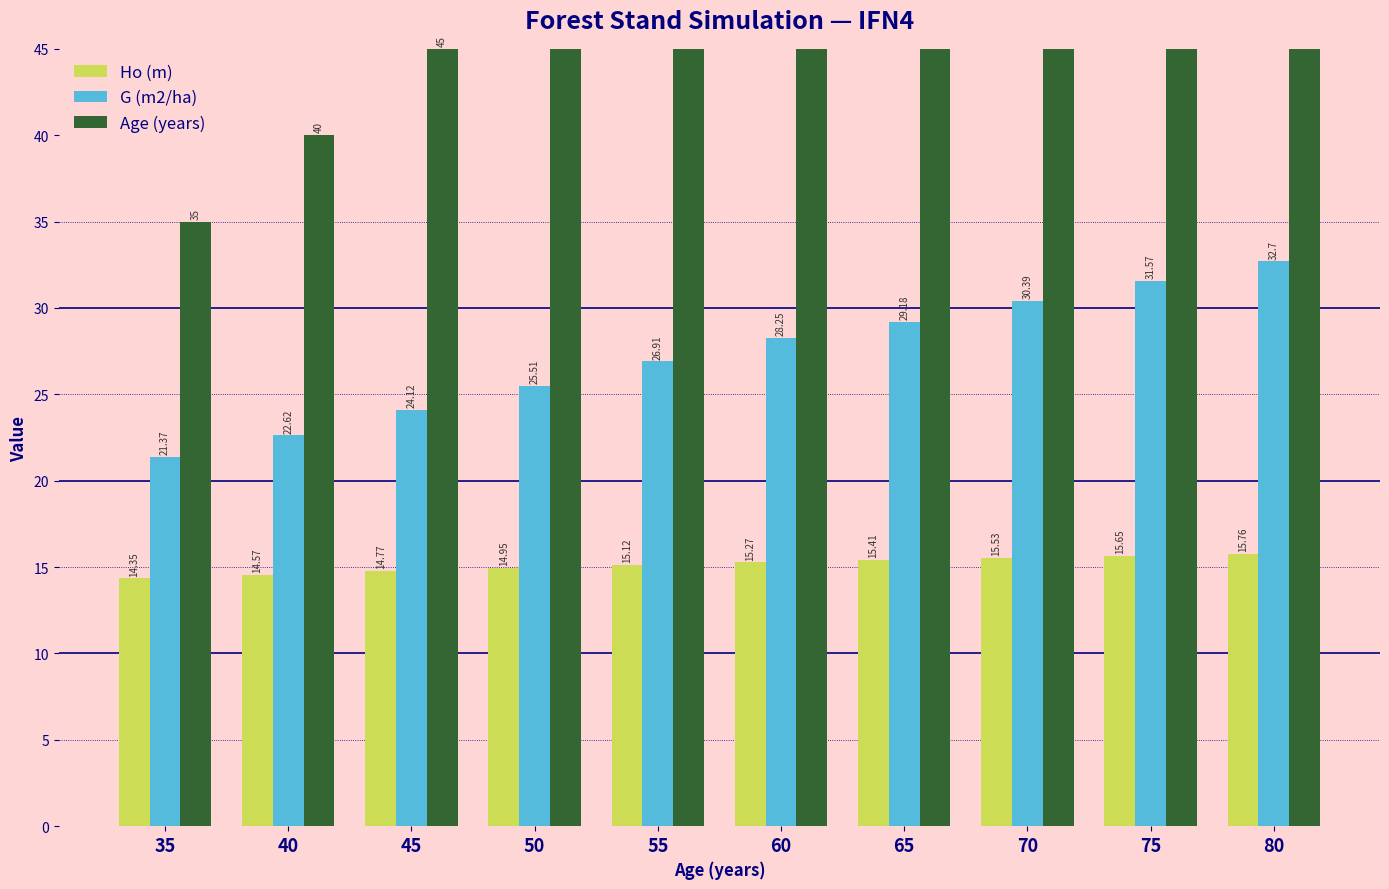

Rank the series at 80 from lowest to highest value.

Ho (m), G (m2/ha), Age (years)